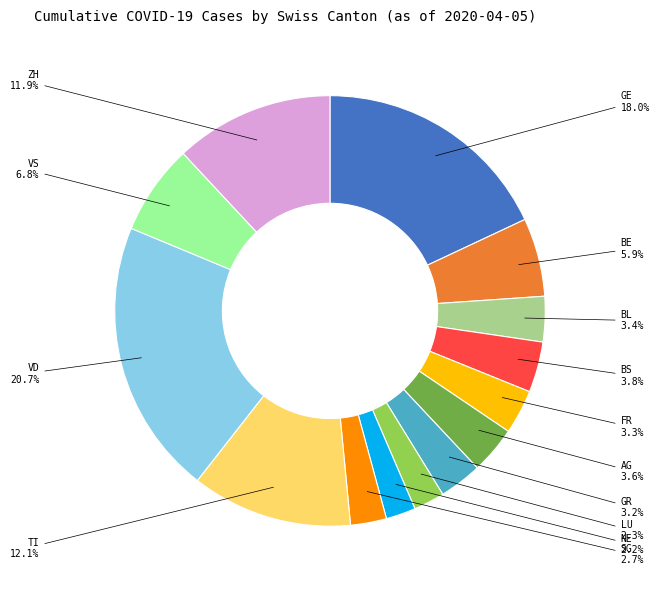

Approximately how many times larger is the value at BE compared to VD?

0.3